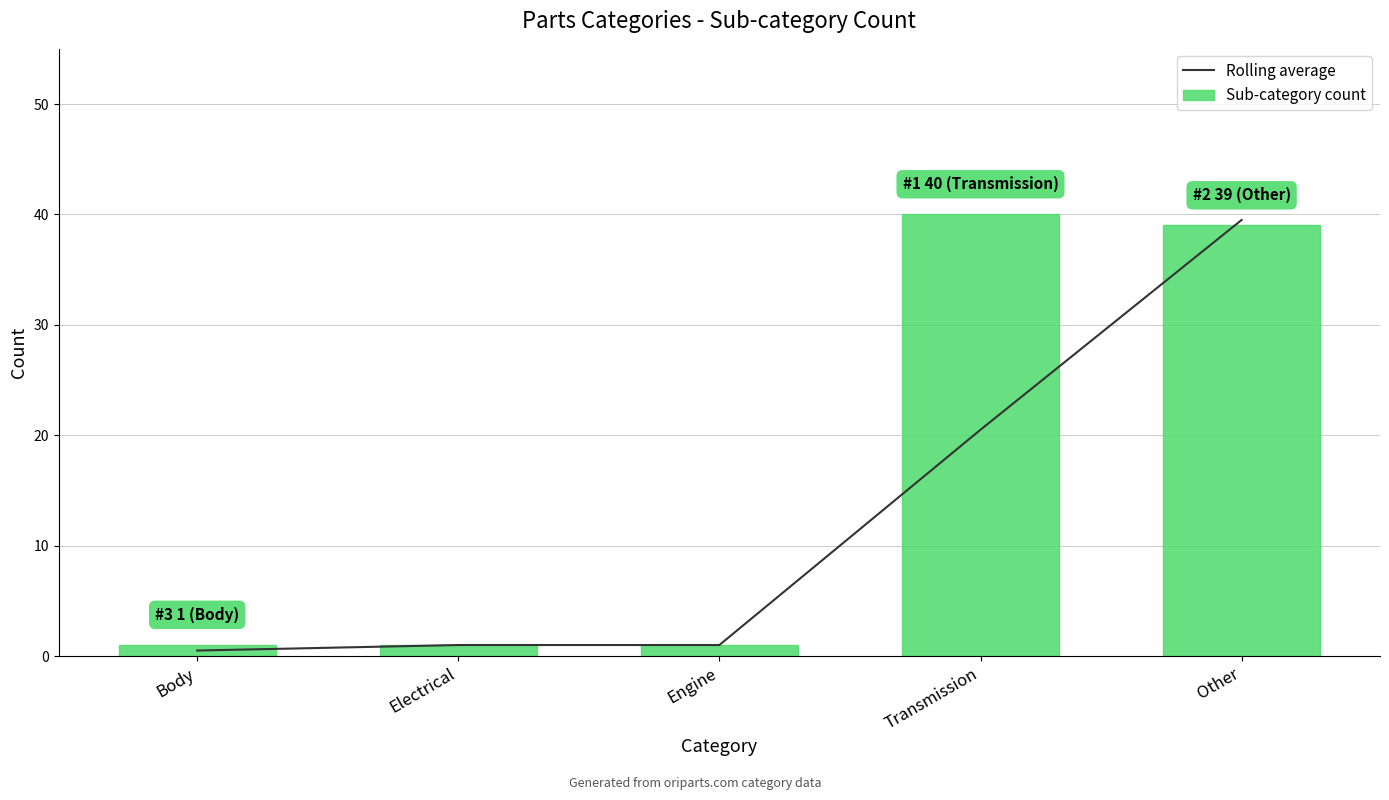

What is the minimum value shown in the chart?

0.5